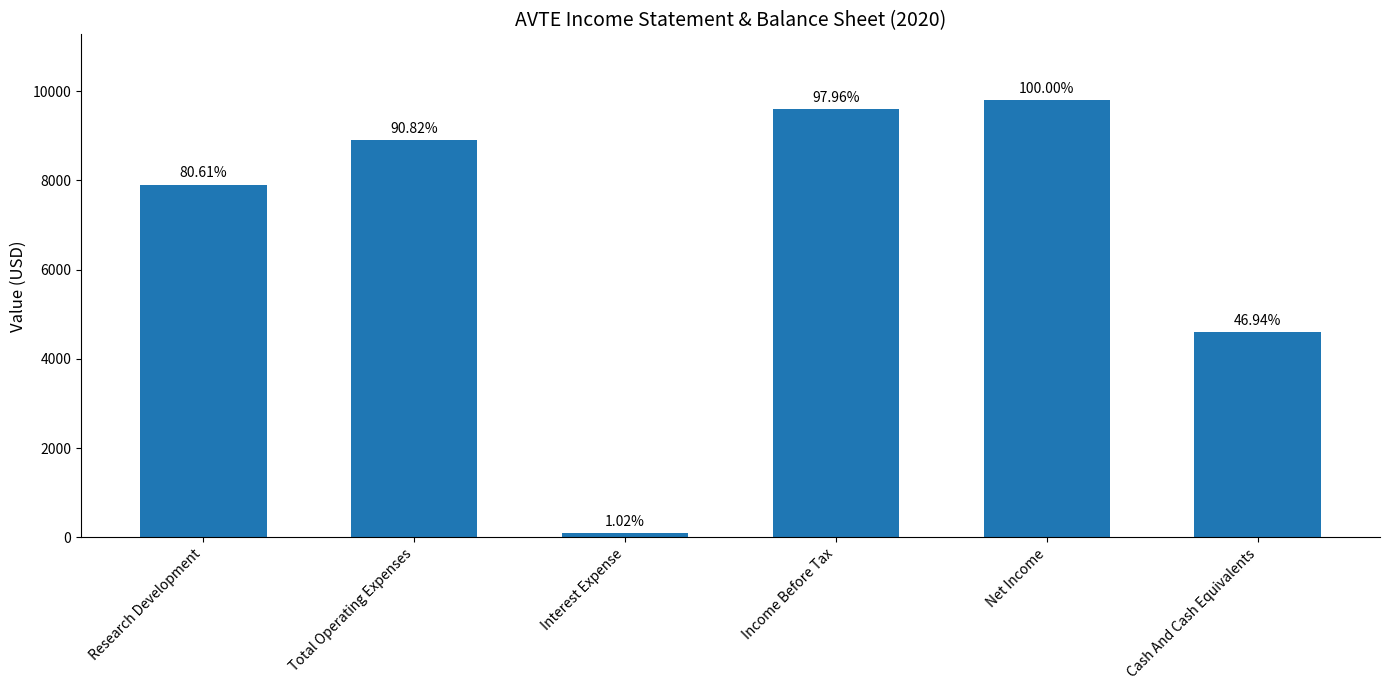

What is the value of the 1st bar from the left?

7900